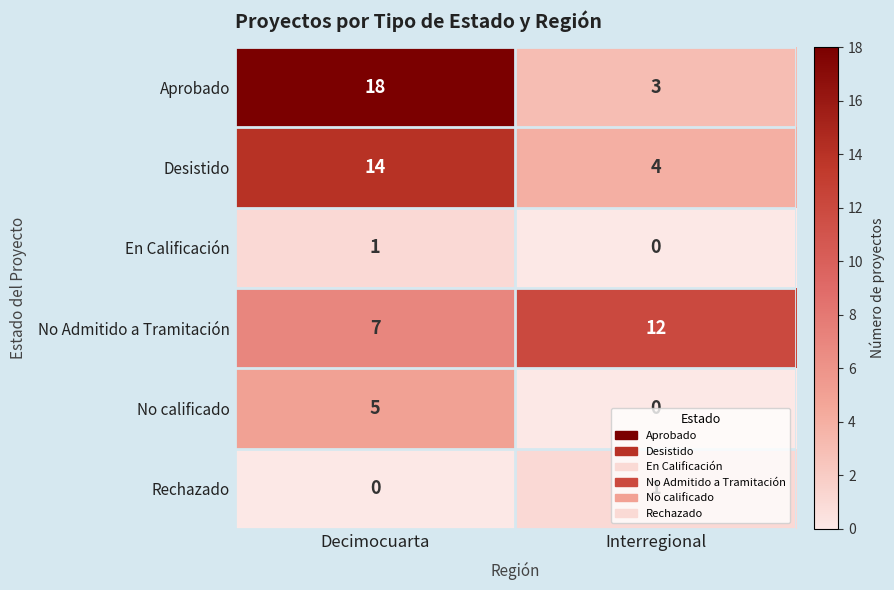

At which label is No calificado closest to 2?

Interregional